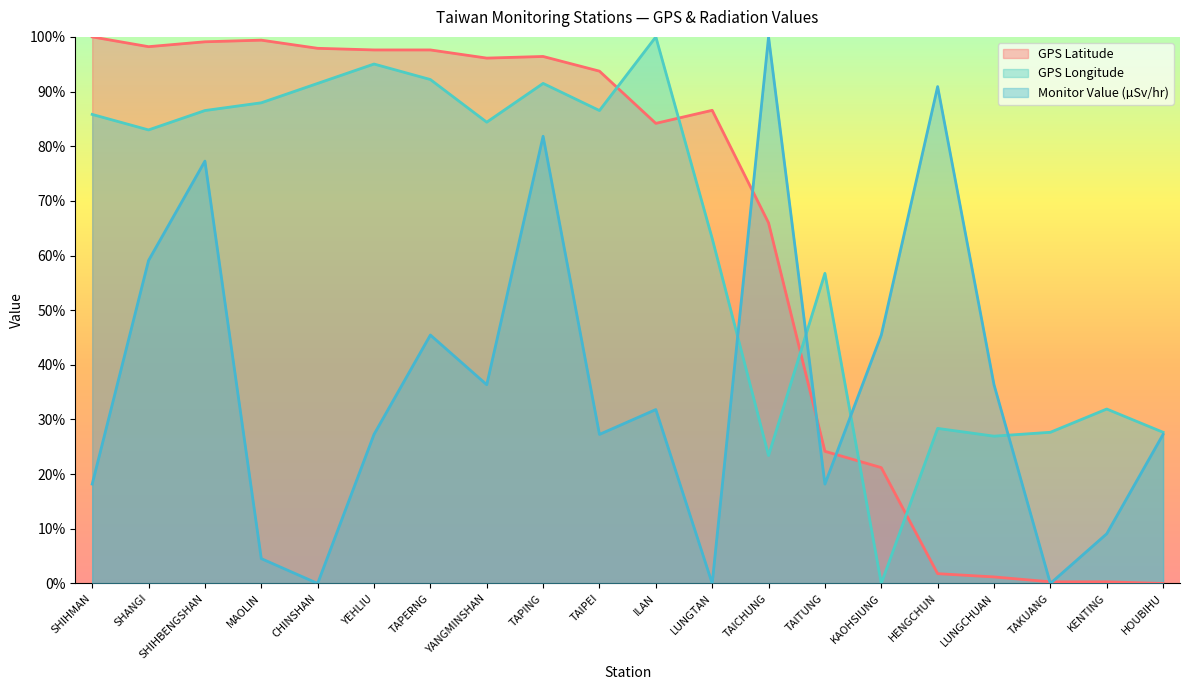

What is the total value across all series at SHIHBENGSHAN?

262.9